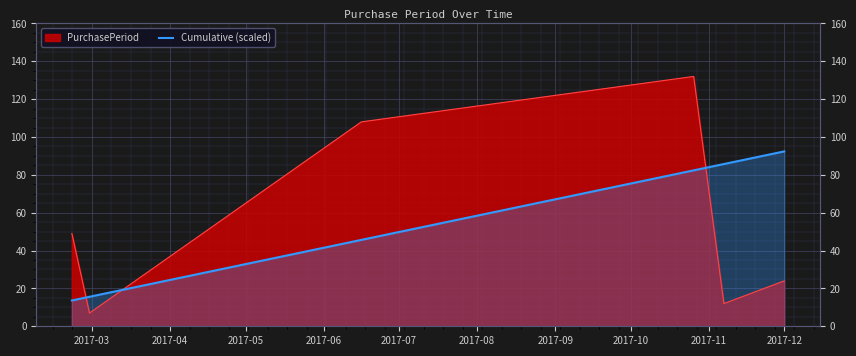

What is the difference between the values at 2017-07 and 2017-04?

70.1